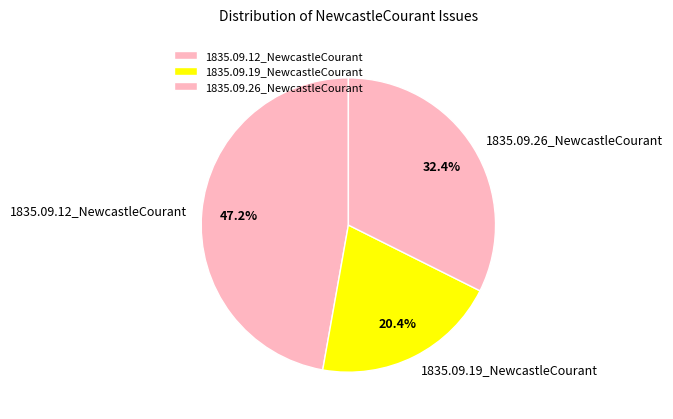

The 1835.09.12_NewcastleCourant slice represents 57% of the pie. True or false?

False